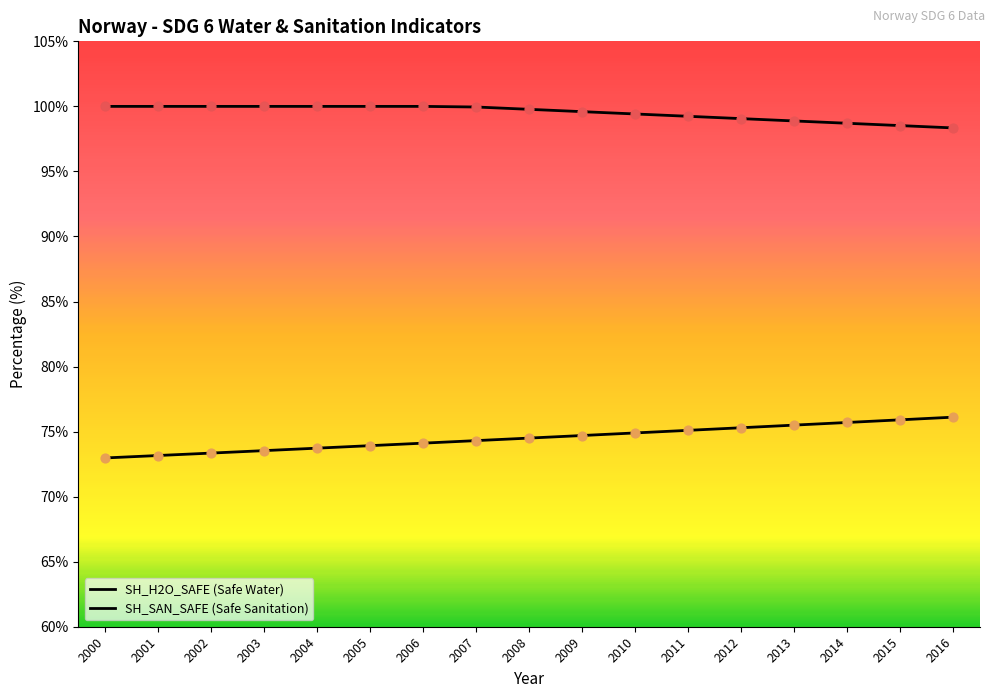

At how many categories does at least one series exceed 94?

17